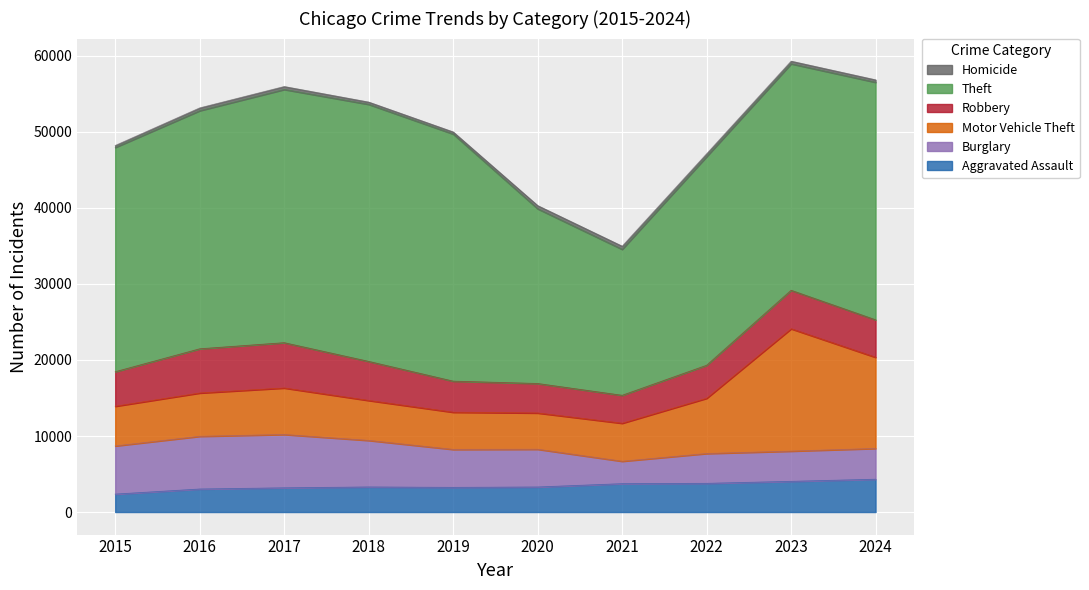

True or false: Homicide and Burglary intersect in this chart.

False